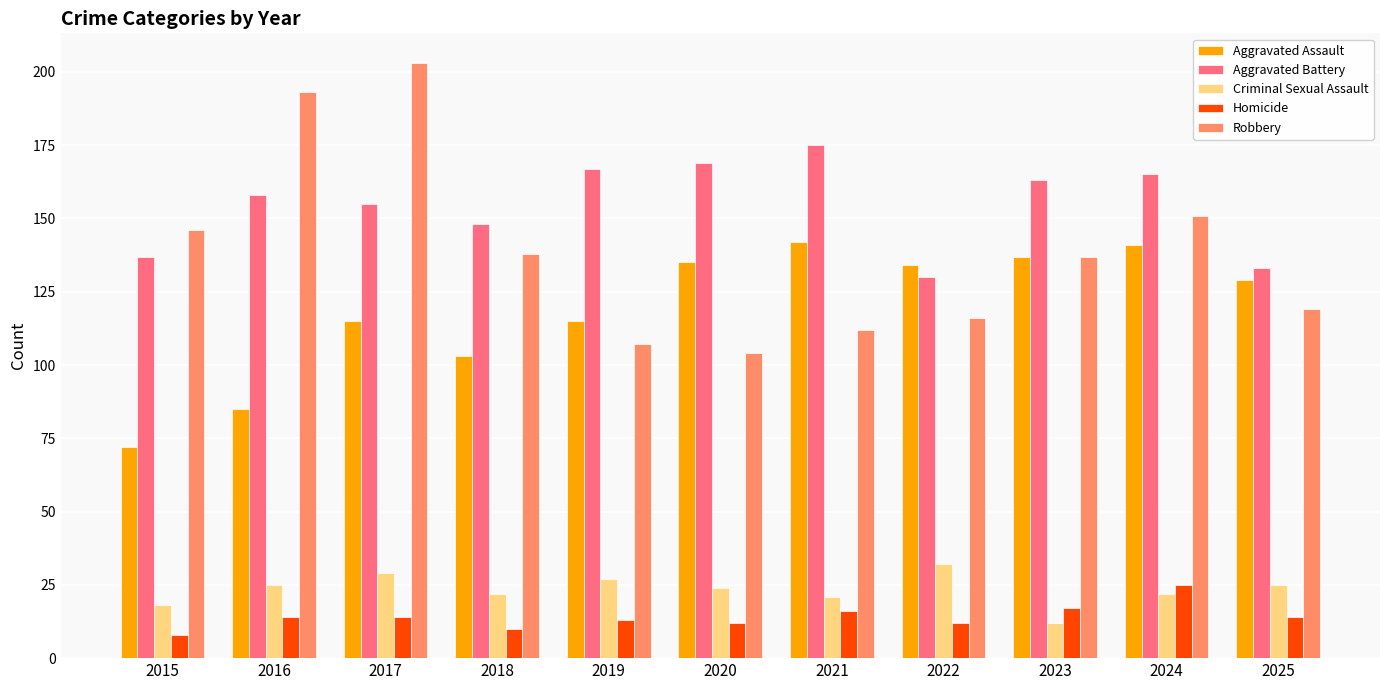

True or false: Homicide has a value of 16 at 2021.

True